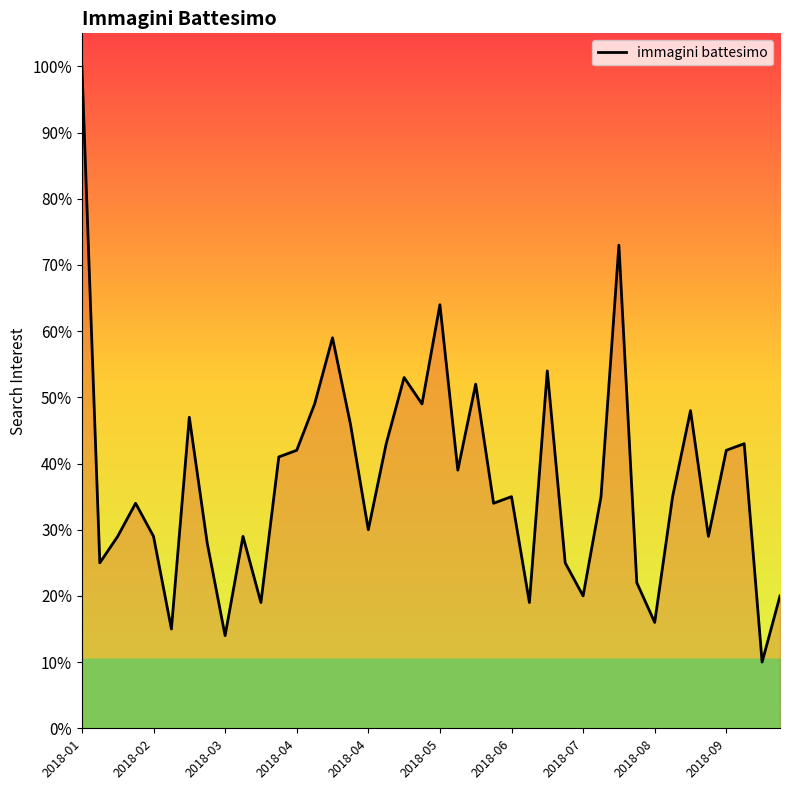

Reading left to right, transcribe all the data shown in this chart.

100.0	25.0	29.0	34.0	29.0	15.0	47.0	28.0	14.0	29.0	19.0	41.0	42.0	49.0	59.0	46.0	30.0	43.0	53.0	49.0	64.0	39.0	52.0	34.0	35.0	19.0	54.0	25.0	20.0	35.0	73.0	22.0	16.0	35.0	48.0	29.0	42.0	43.0	10.0	20.0